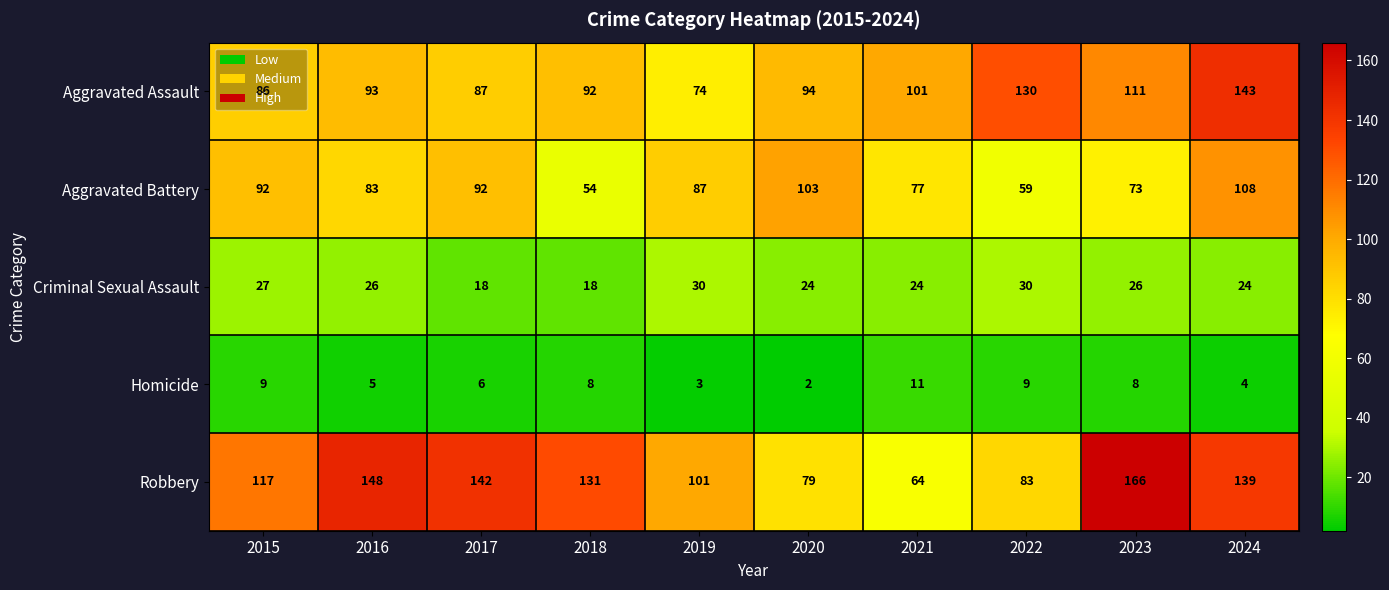

What is the difference between the maximum and minimum values in the Criminal Sexual Assault series?

12